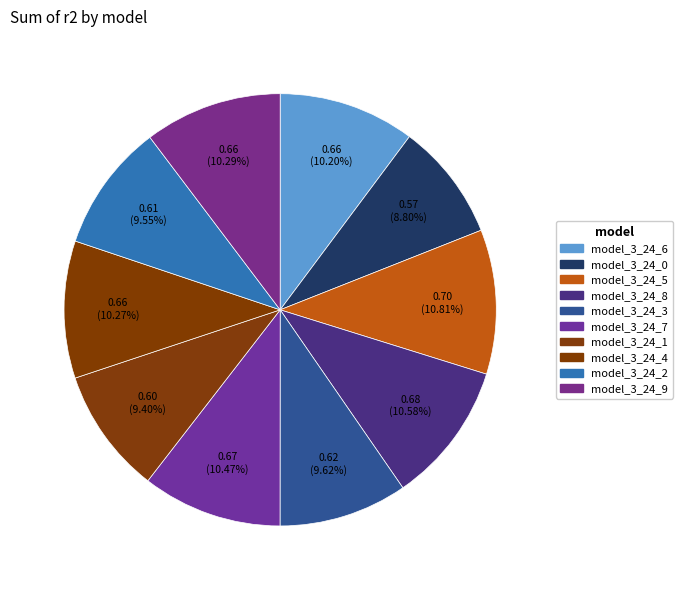

The model_3_24_1 slice represents 4% of the pie. True or false?

False